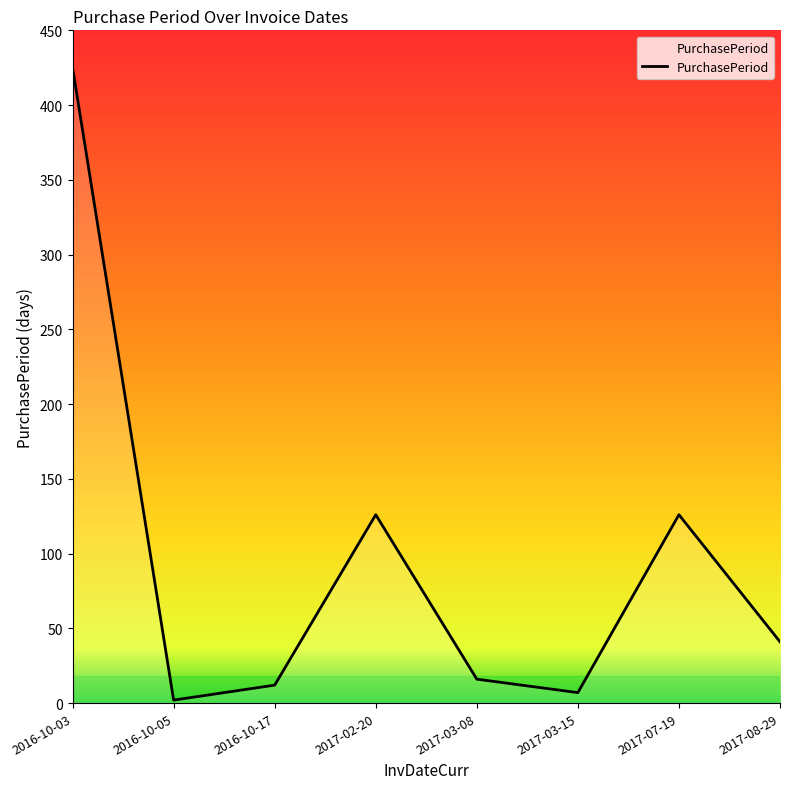

How many interior local peaks (higher than both neighbors) does the data have?

2